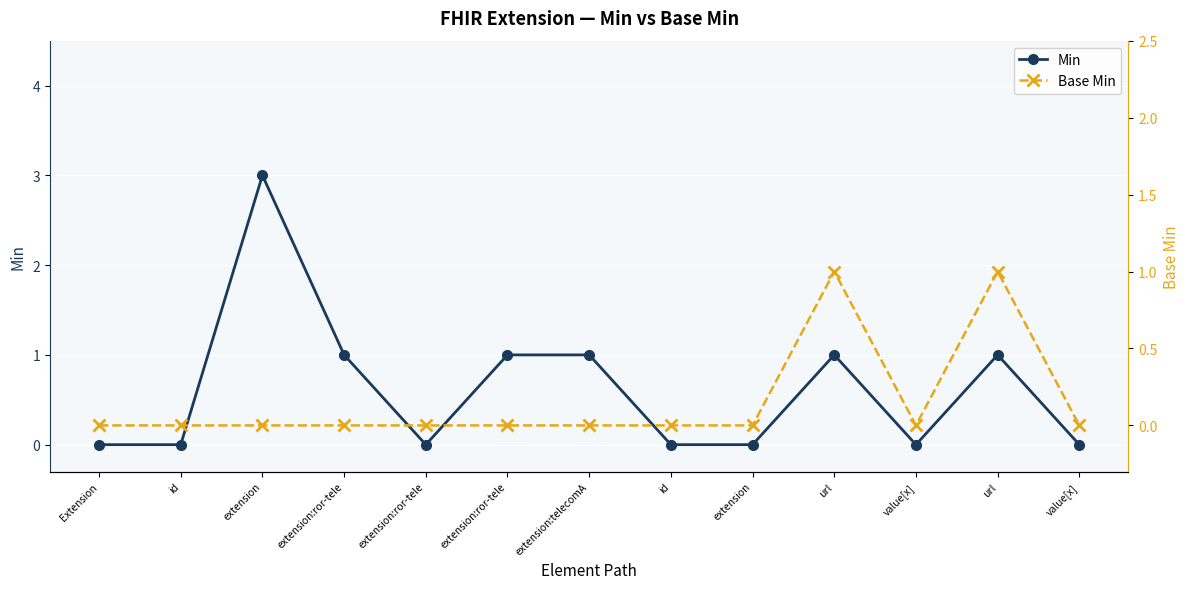

Count the Base Min values in the range 0 to 1.

13